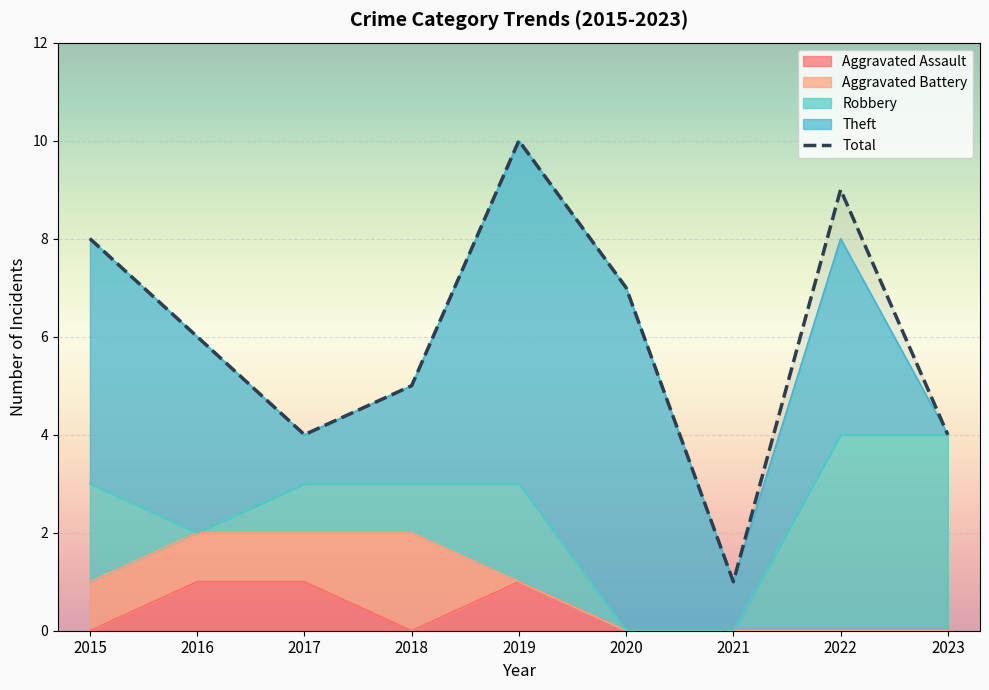

How many points are higher than both their immediate neighbors (excluding endpoints)?

2